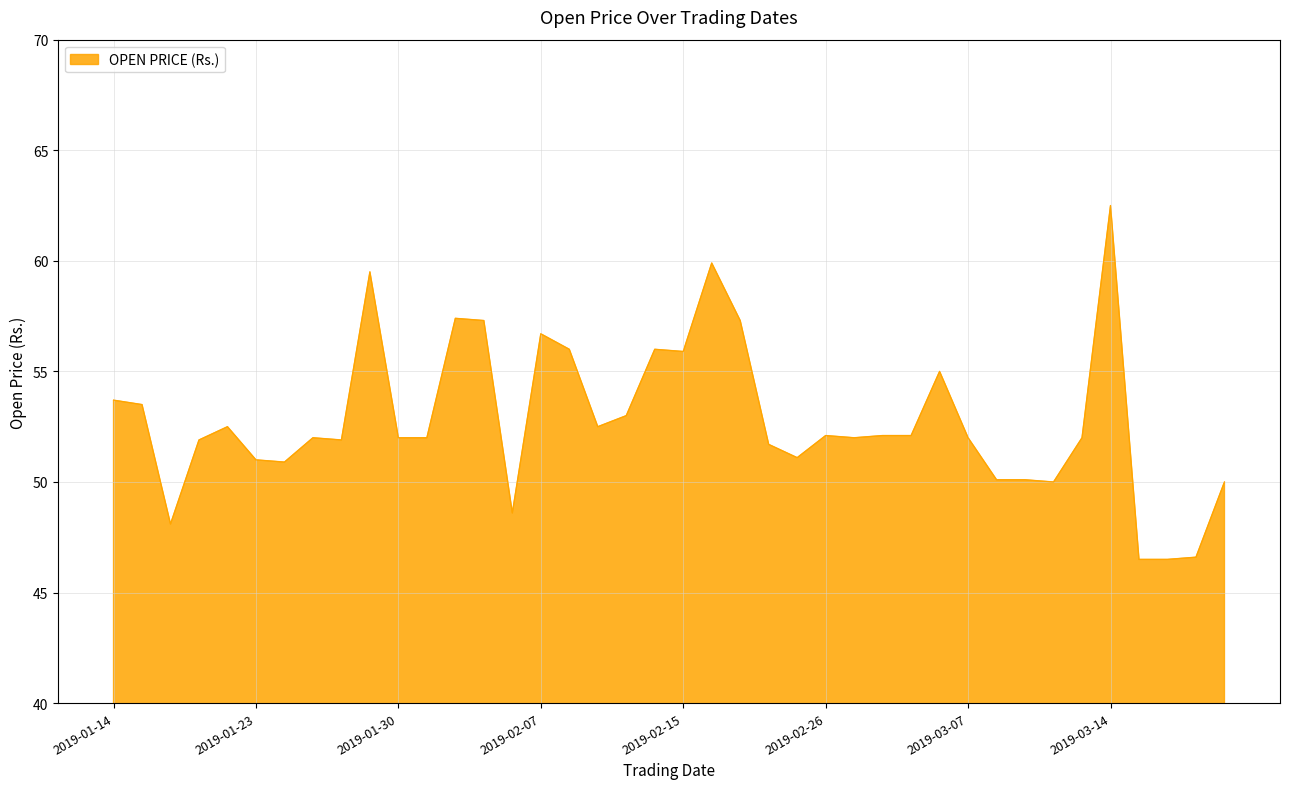

What is the greatest value displayed?

62.5